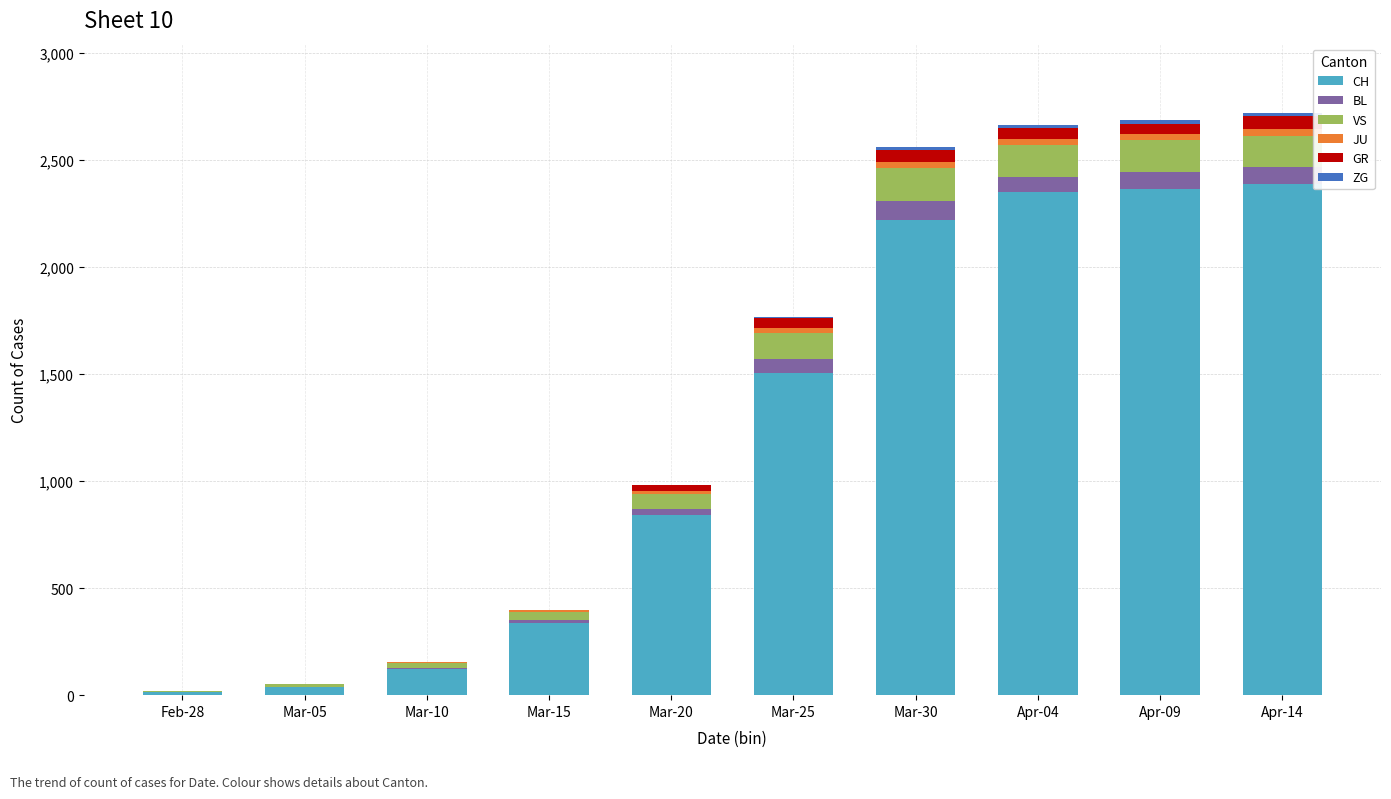

Rank the series by their maximum value, from lowest to highest.

ZG, JU, GR, BL, VS, CH